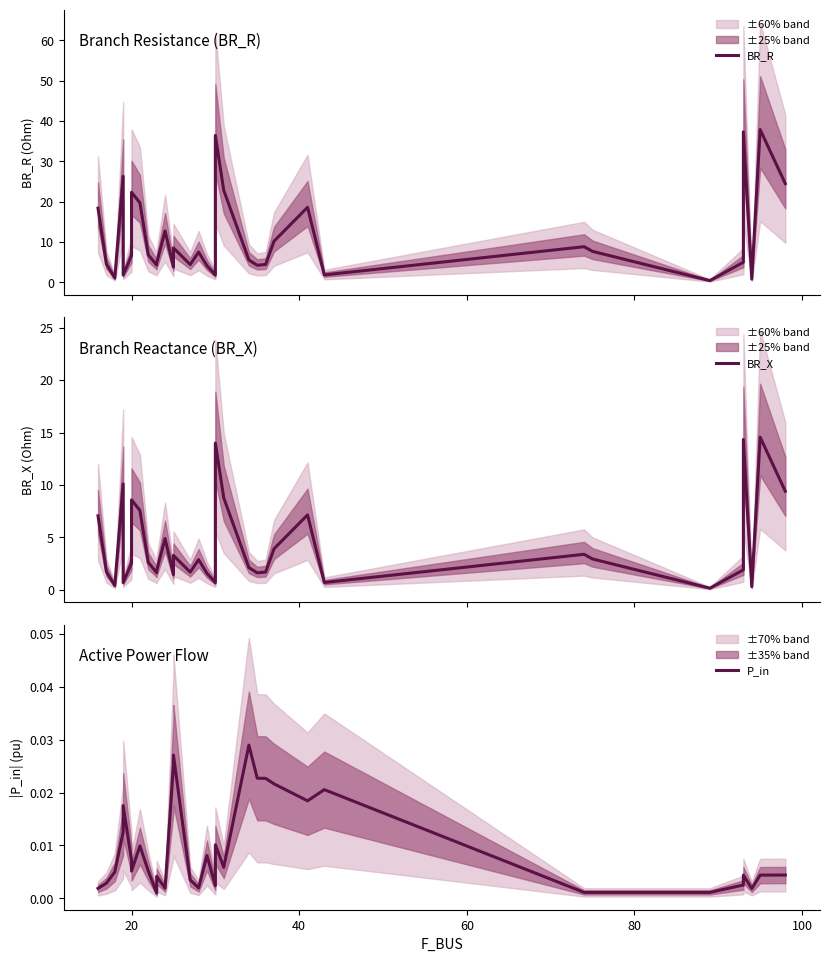

Reading left to right, extract all data points from this chart.

BR_R: 18.4	4.5	1.1	26.3	1.8	6.6	22.3	19.7	6.8	4.3	4.8	12.7	3.8	8.5	4.4	7.5	4.1	1.8	36.4	22.8	5.5	4.2	4.4	10.2	18.6	1.8	8.8	7.7	0.4	5.0	37.3	0.8	37.9	24.5
BR_X: 7.1	1.7	0.4	10.1	0.7	2.5	8.6	7.6	2.6	1.6	1.8	4.9	1.4	3.3	1.7	2.9	1.6	0.7	14.0	8.8	2.1	1.6	1.7	3.9	7.2	0.7	3.4	2.9	0.2	1.9	14.3	0.3	14.6	9.4
P_in: 0.0	0.0	0.0	0.0	0.0	0.0	0.0	0.0	0.0	0.0	0.0	0.0	0.0	0.0	0.0	0.0	0.0	0.0	0.0	0.0	0.0	0.0	0.0	0.0	0.0	0.0	0.0	0.0	0.0	0.0	0.0	0.0	0.0	0.0